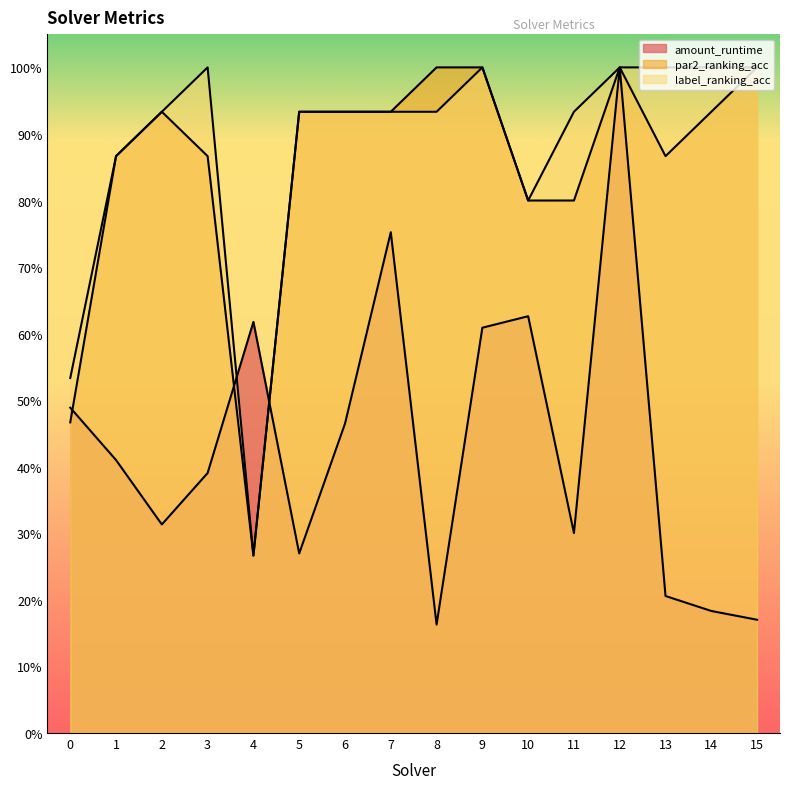

Is the value of amount_runtime at 11 greater than the value of label_ranking_acc at 14?

No